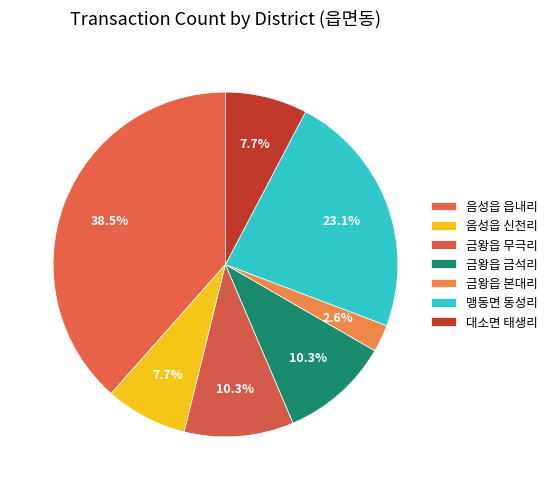

Count the number of slices in the pie.

7